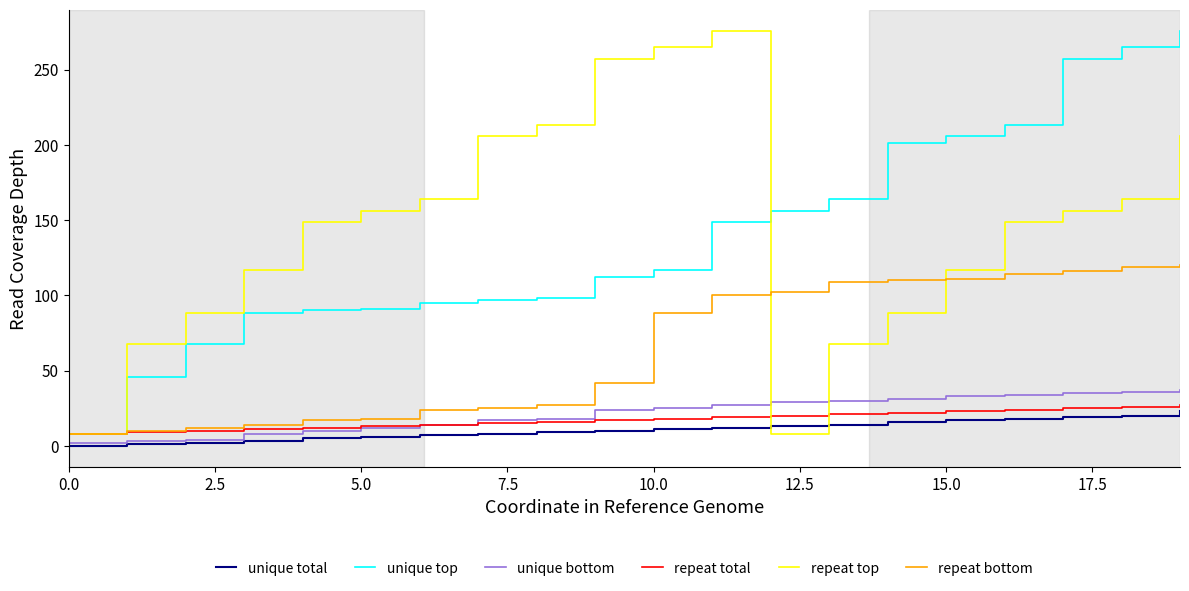

How many lines are shown in the chart?

6